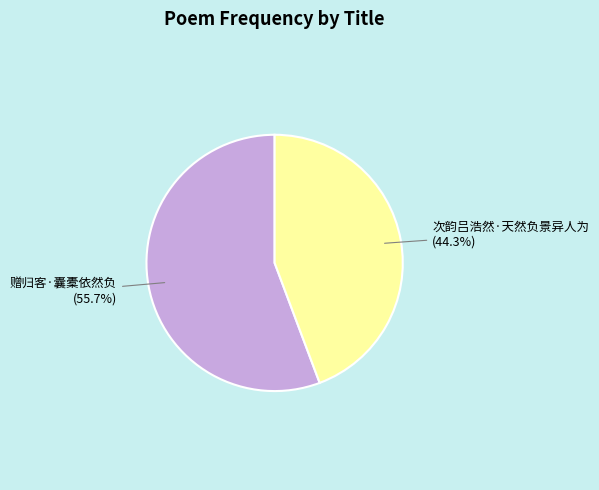

How many segments does this pie chart have?

2